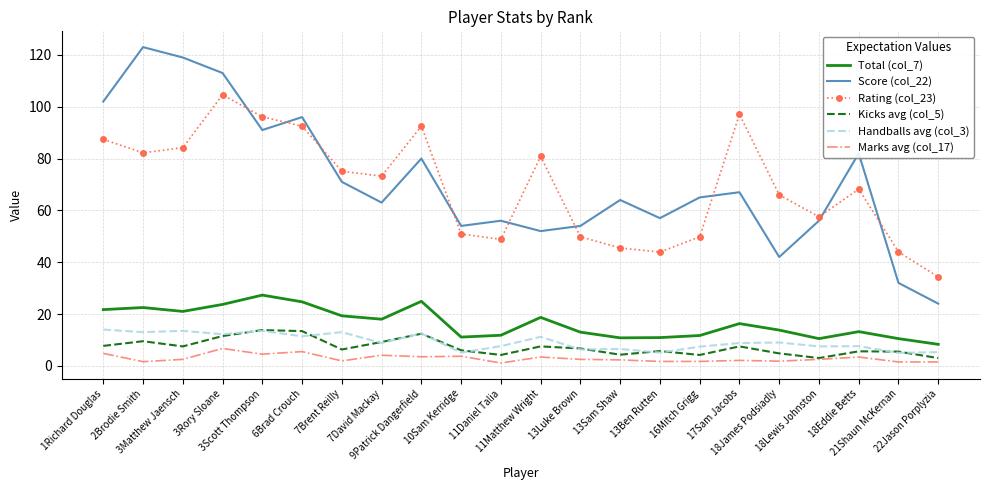

True or false: Handballs avg (col_3) has a value of 7.6 at 18Eddie Betts.

True